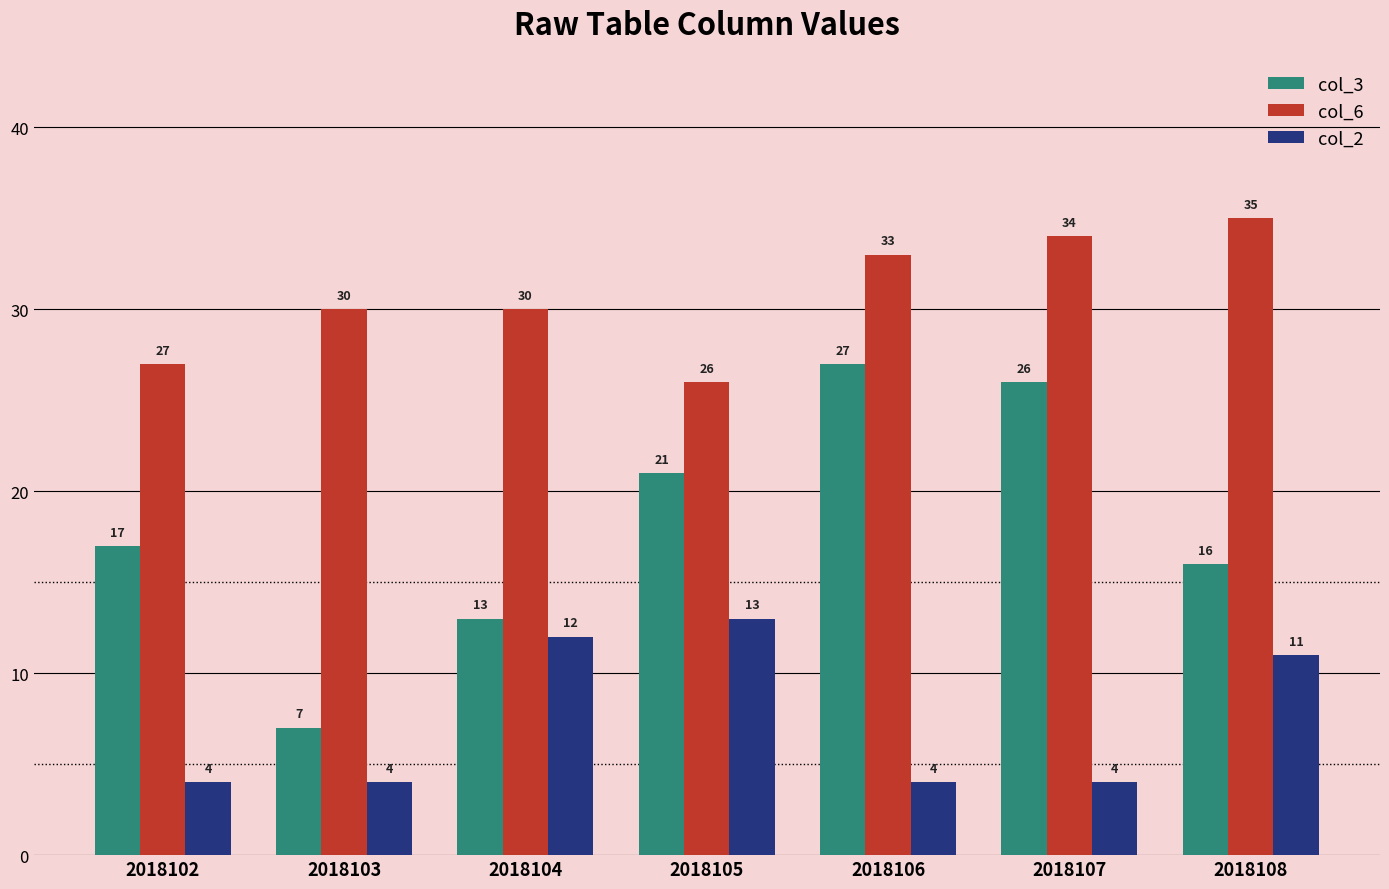

At which label is col_3 closest to 17?

2018102